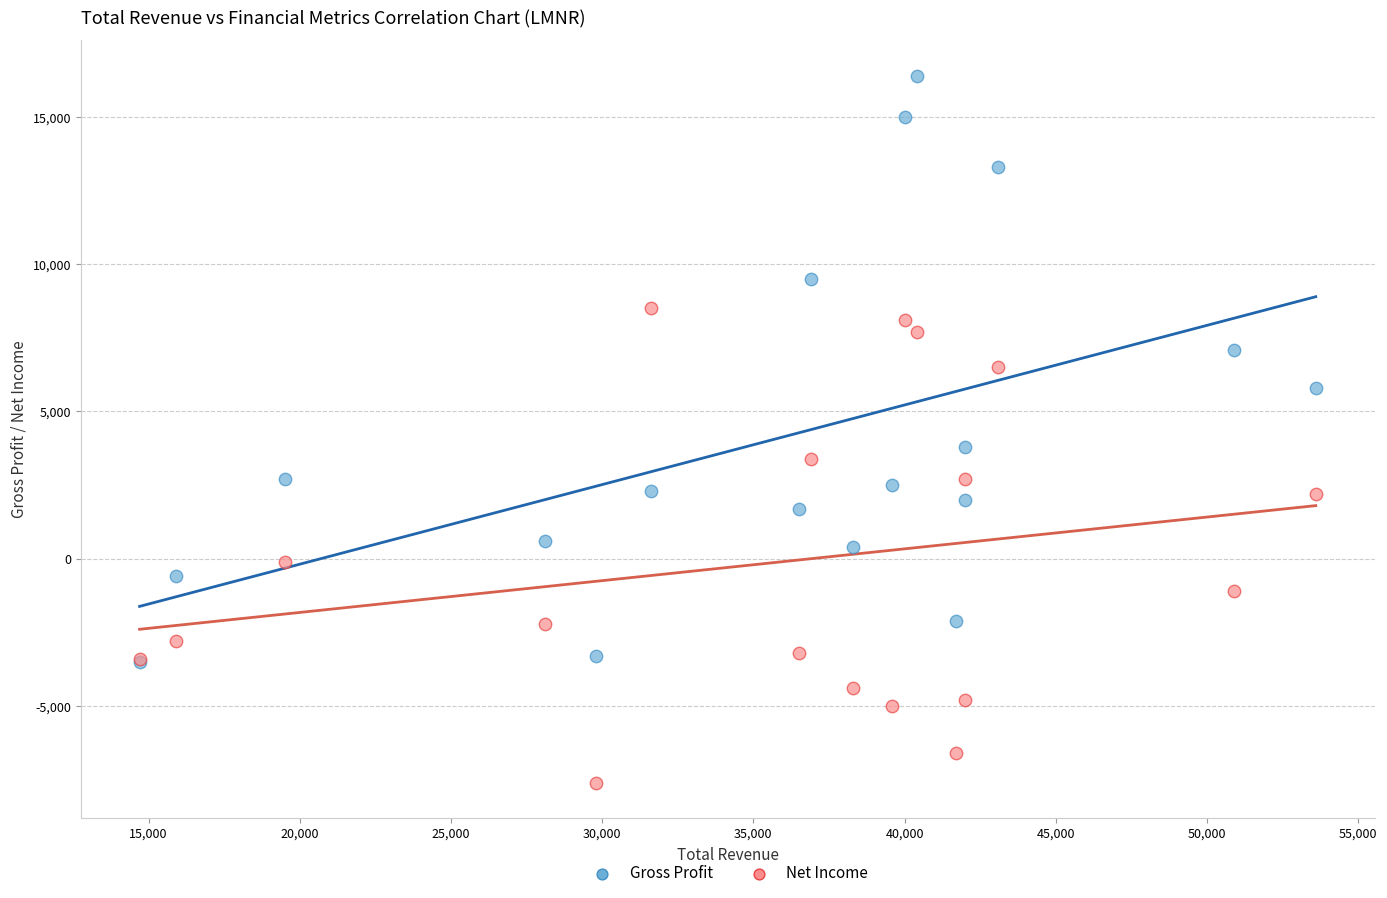

Which series reaches the minimum Y coordinate?

Net Income